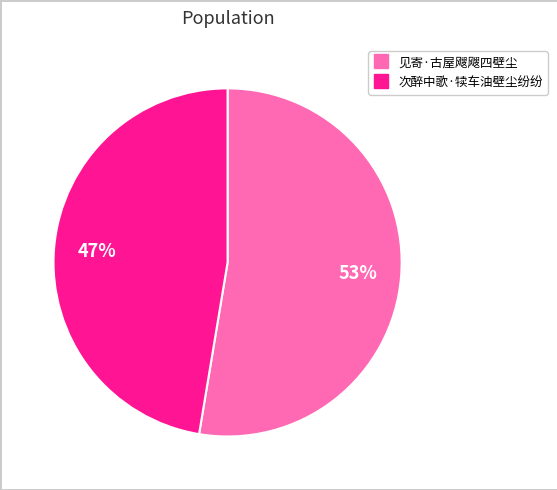

Is it true that 见寄·古屋飕飕四壁尘 is 64% of the pie?

False